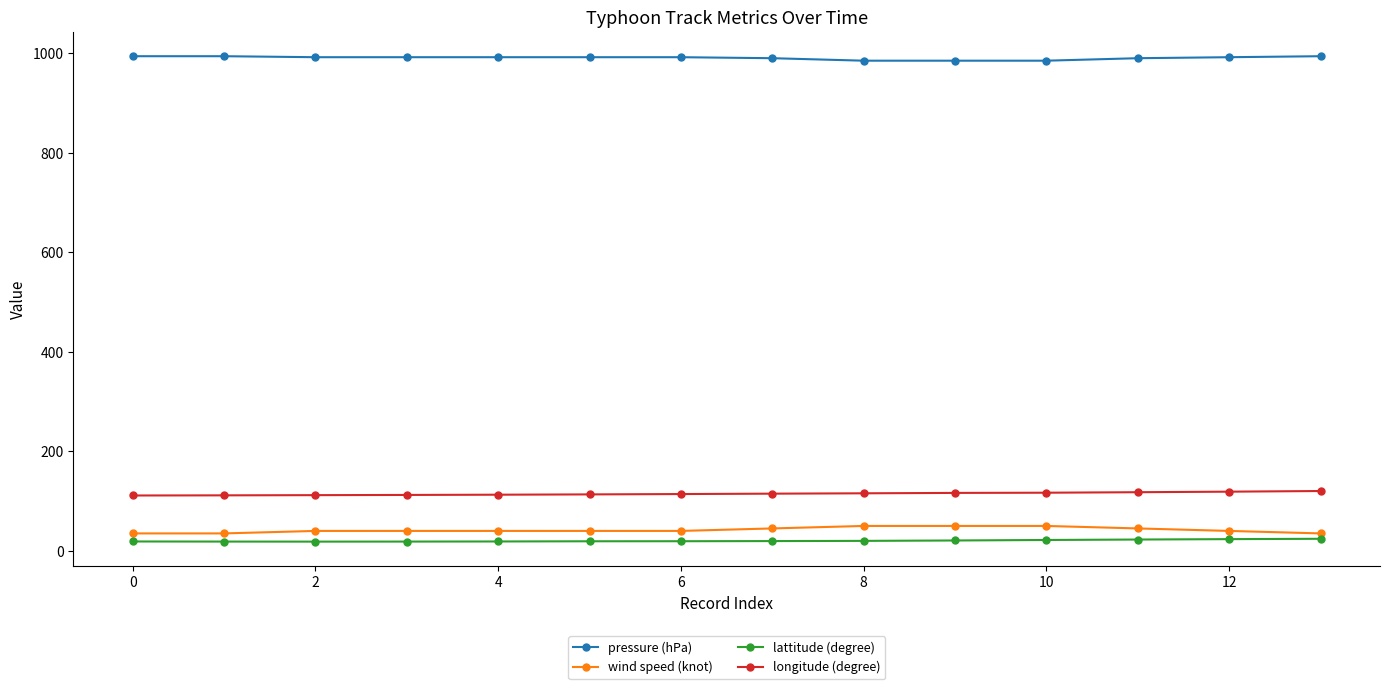

What is the minimum value for longitude (degree)?

111.2